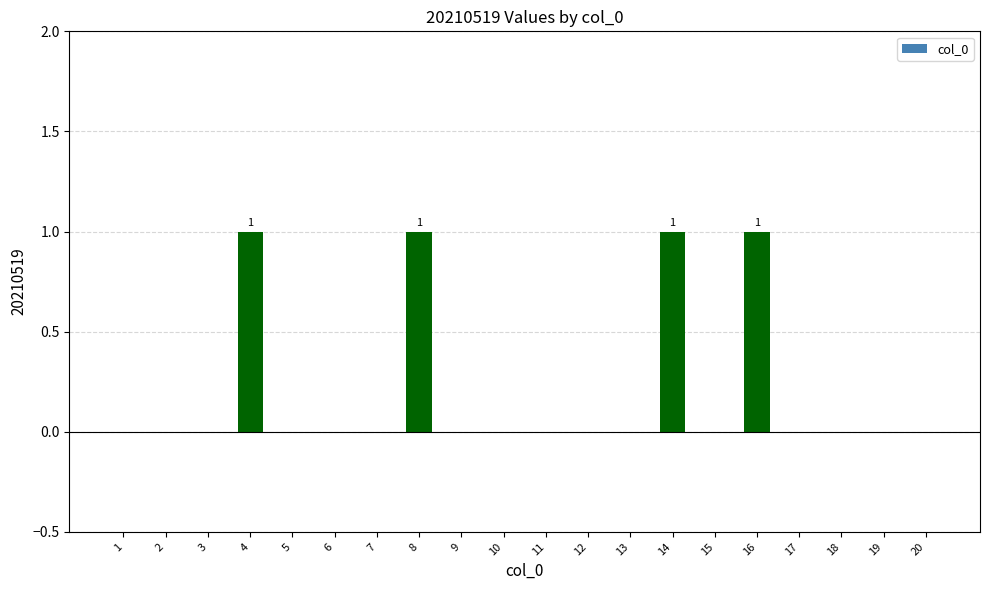

Does the chart contain stacked bars?

No